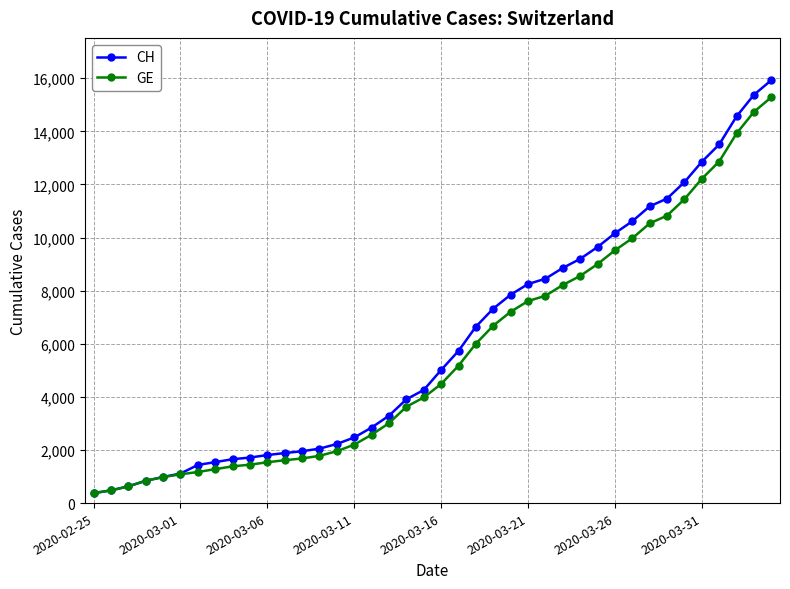

What is the value of the GE point at the 15th from the left?

1955